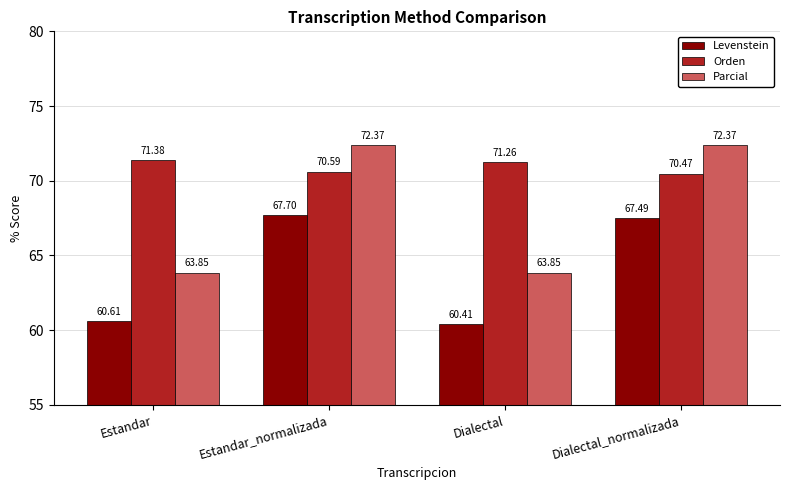

Where is Orden nearest to the value 70?

Dialectal_normalizada